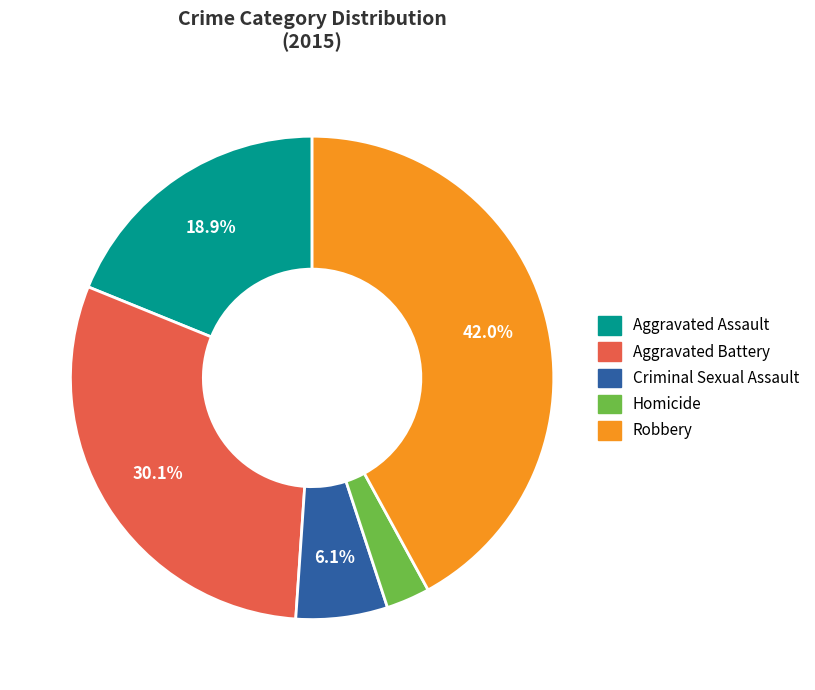

Count the number of slices in the pie.

5